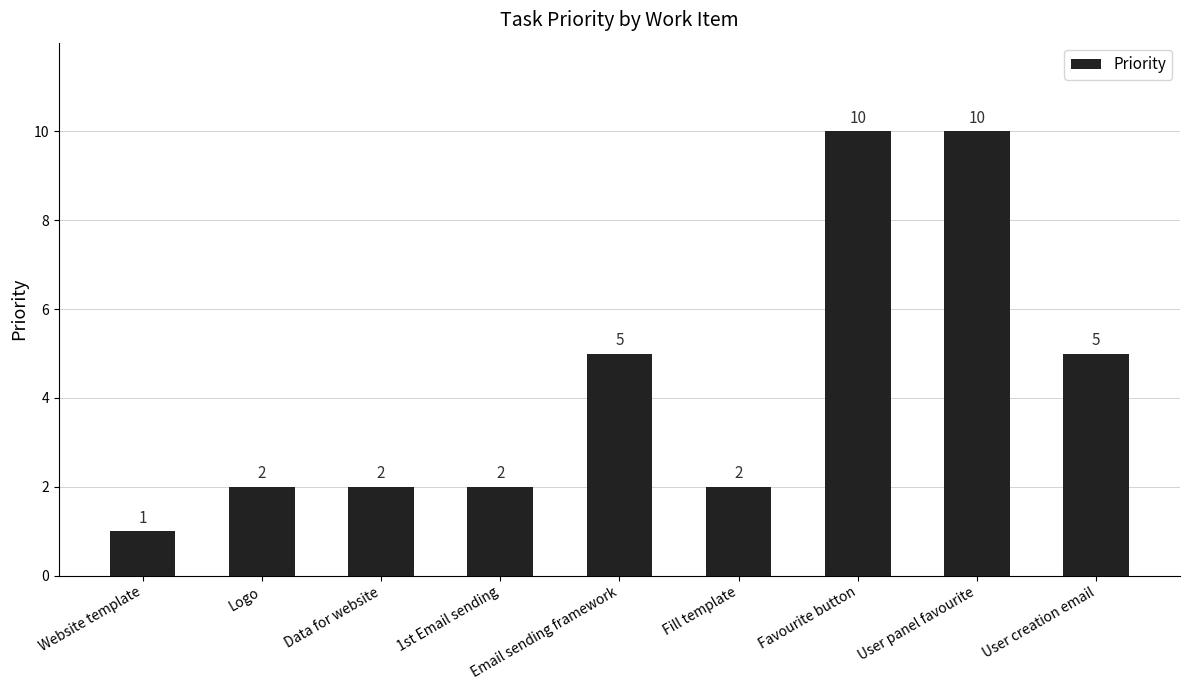

How many values are between 2 and 5?

6